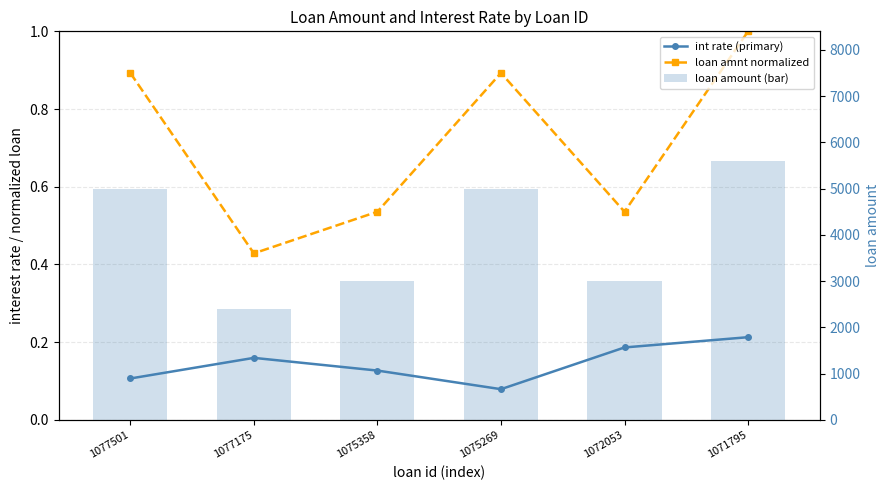

Reading right to left, list all the values displayed in this chart.

int rate (primary): 1071795=0.2	1072053=0.2	1075269=0.1	1075358=0.1	1077175=0.2	1077501=0.1
loan amnt normalized: 1071795=1.0	1072053=0.5	1075269=0.9	1075358=0.5	1077175=0.4	1077501=0.9
loan amount (bar): 1071795=5600.0	1072053=3000.0	1075269=5000.0	1075358=3000.0	1077175=2400.0	1077501=5000.0